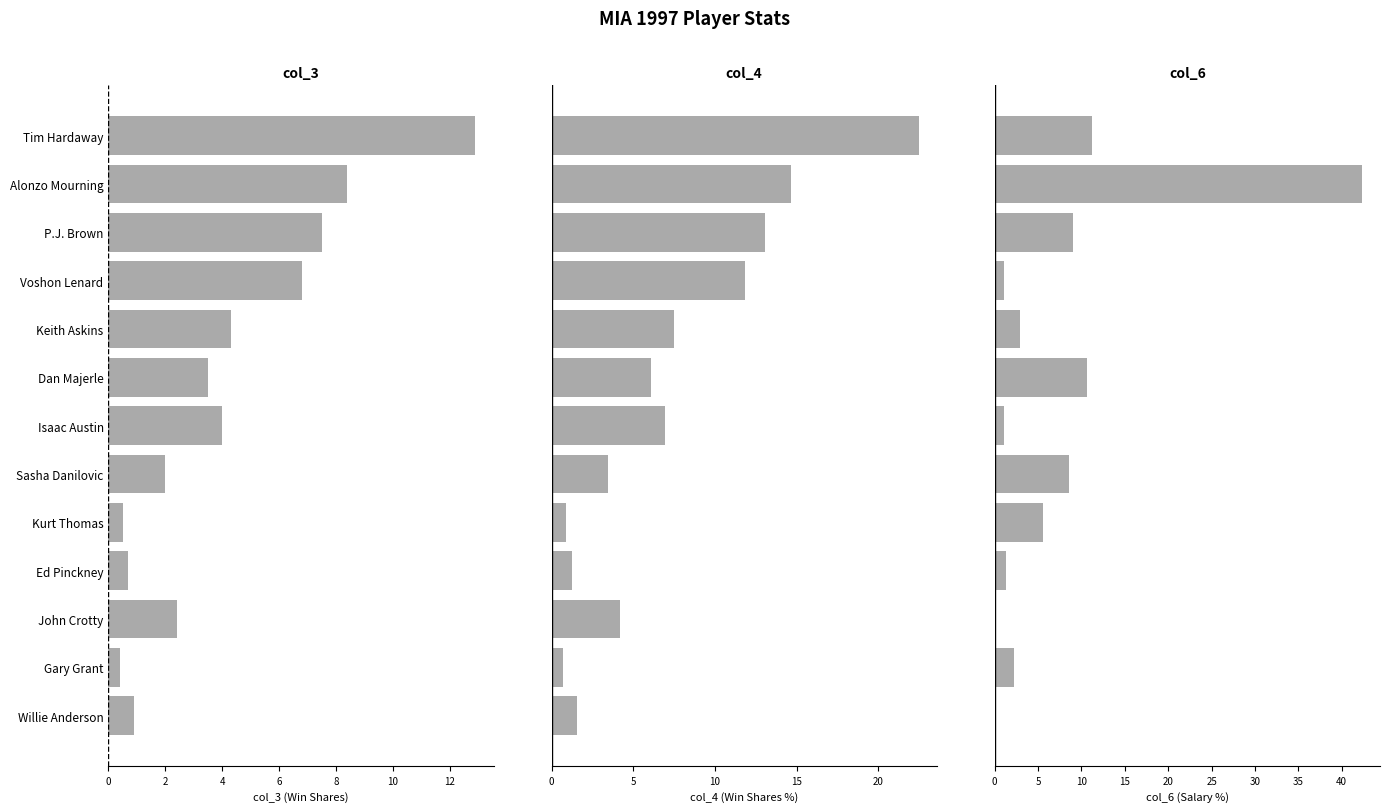

Reading left to right, extract all data points from this chart.

col_3 (Win Shares): 12.9	8.4	7.5	6.8	4.3	3.5	4.0	2.0	0.5	0.7	2.4	0.4	0.9
col_4 (Win Shares %): 22.5	14.6	13.1	11.8	7.5	6.1	7.0	3.5	0.9	1.2	4.2	0.7	1.6
col_6 (Salary %): 11.3	42.3	9.0	1.1	2.9	10.6	1.1	8.5	5.6	1.4	0.0	2.2	0.0